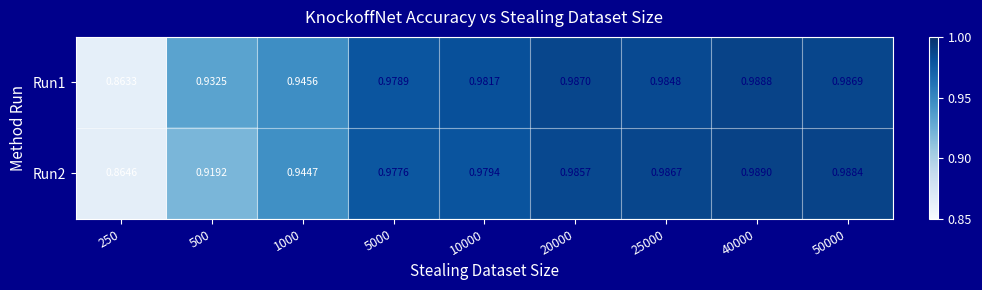

Is the value of Run1 at 1000 greater than the value of Run2 at 40000?

No